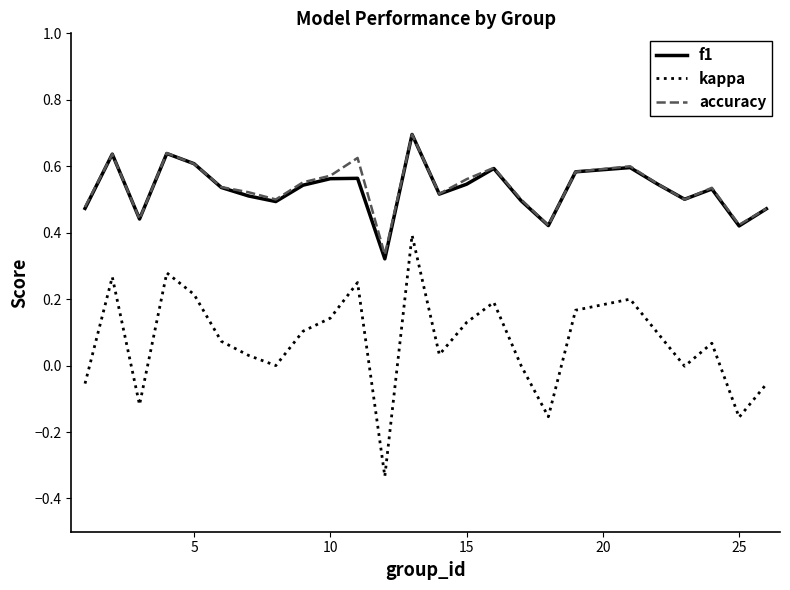

How many f1 values are between 0 and 1?

25